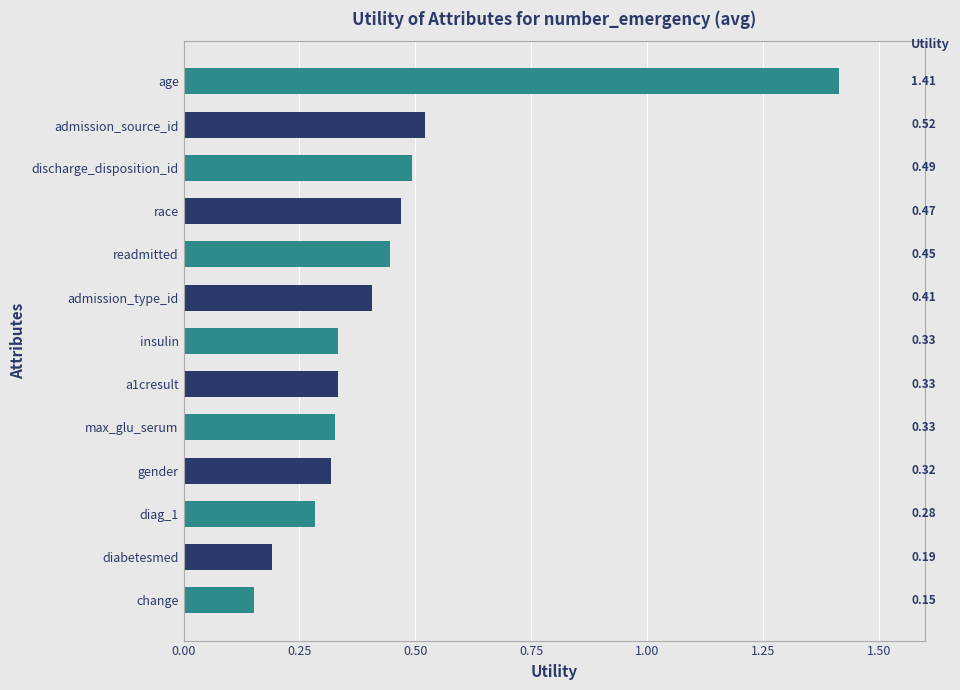

Count the values in the range 0 to 1.

12